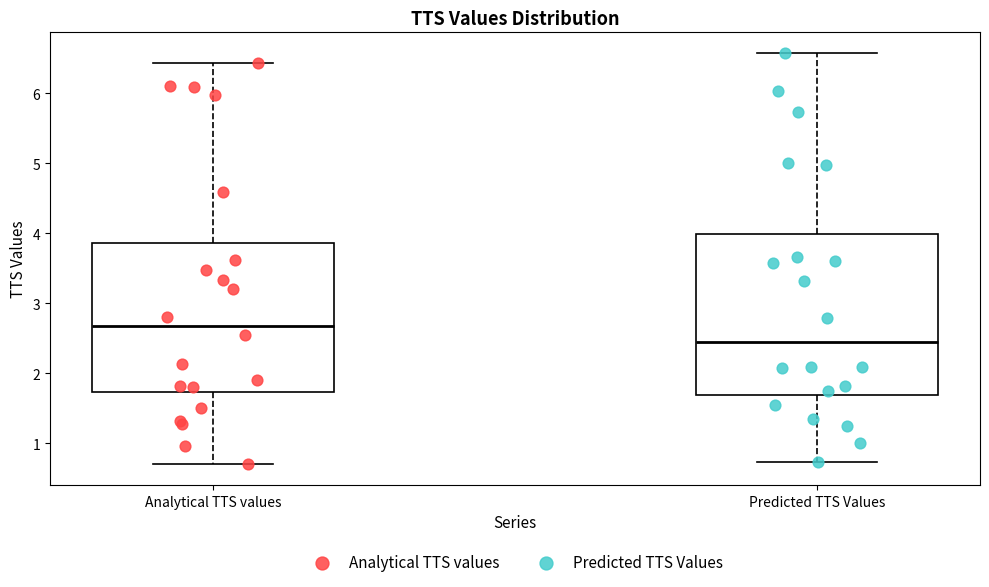

Reading left to right, transcribe this box plot: for each box, give where its median line is, the range the box spans, and where its two whiskers end, as read against the y-axis. The values are not printed on the chart, so give them approximately, as read against the axis.

Analytical TTS values: median 2.7, box 1.7 to 3.9, whiskers 0.7 to 6.4
Predicted TTS Values: median 2.4, box 1.7 to 4.0, whiskers 0.7 to 6.6